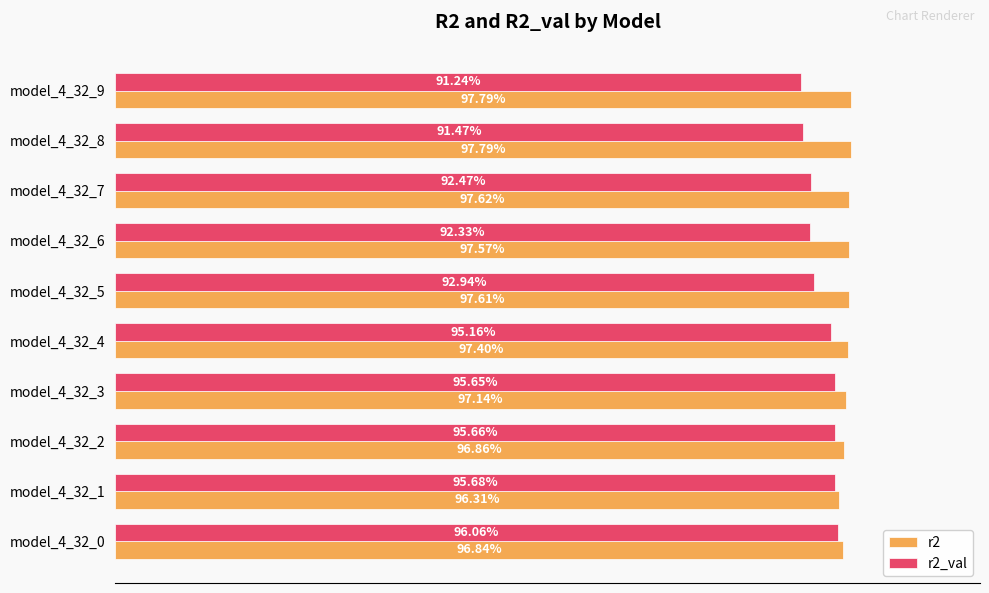

At how many categories does at least one series exceed 0?

10